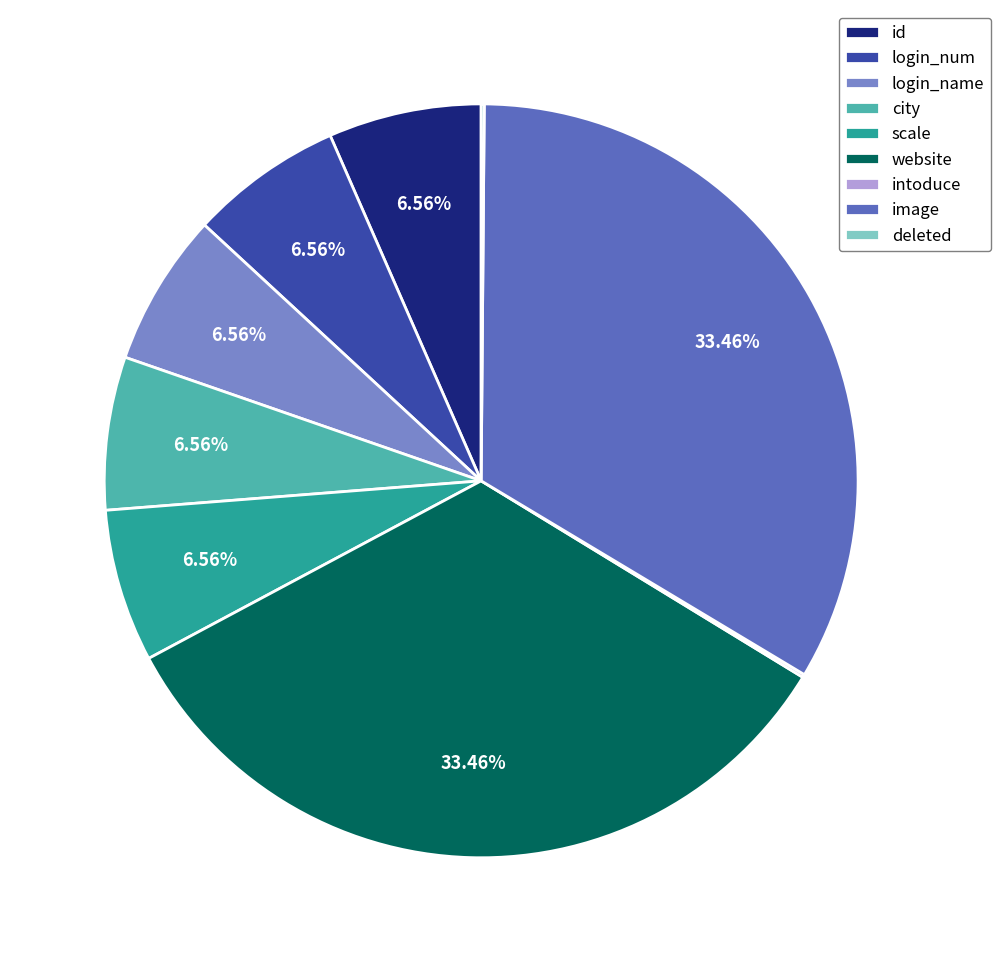

What percentage is NOT represented by login_num?

93.4%